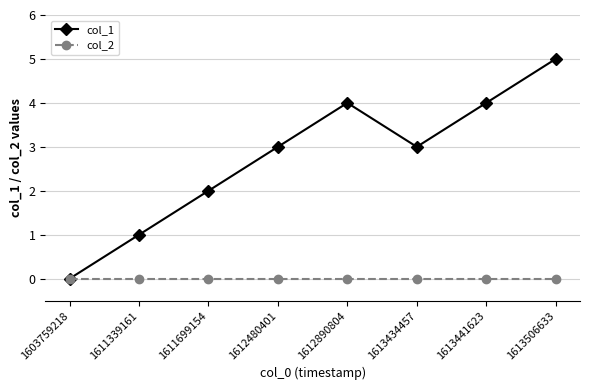

True or false: col_1 has a value of 4 at 1613441623.

True